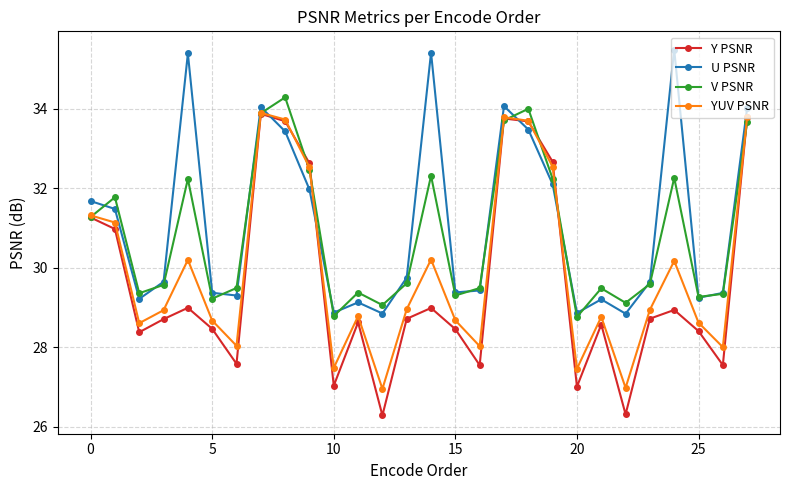

Which series ends up on top after the final intersection of Y PSNR and U PSNR?

U PSNR